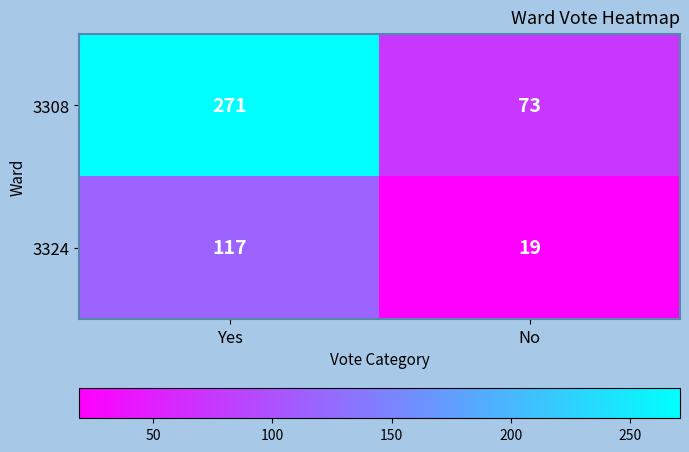

Reading left to right, list all the values displayed in this chart.

3308: 271	73
3324: 117	19